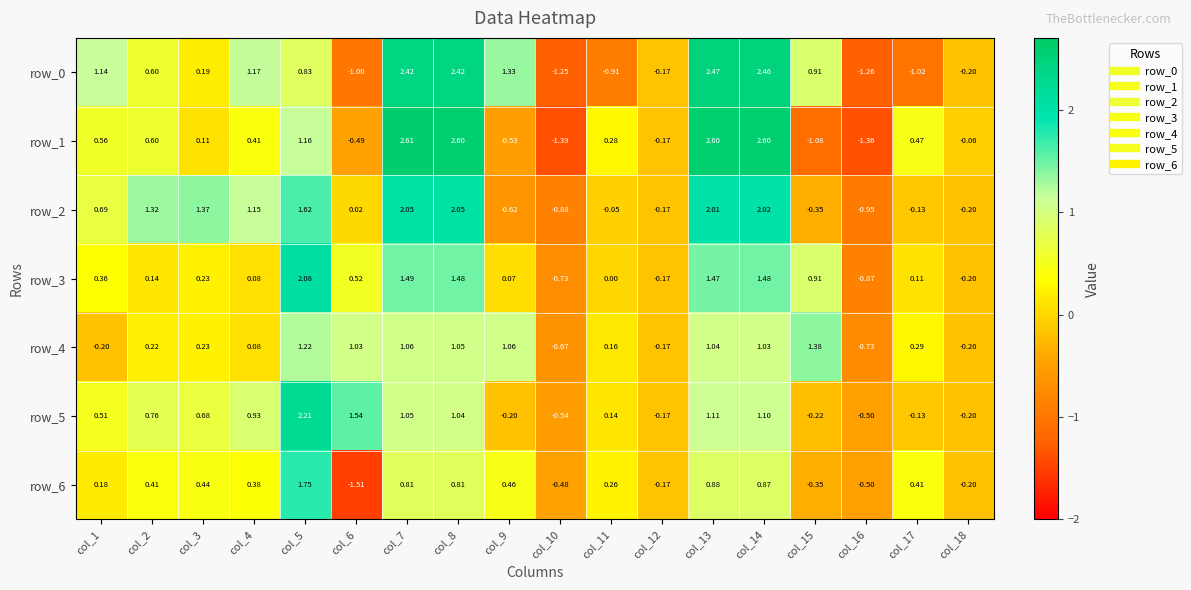

Is the value of row_3 at col_18 greater than the value of row_6 at col_8?

No